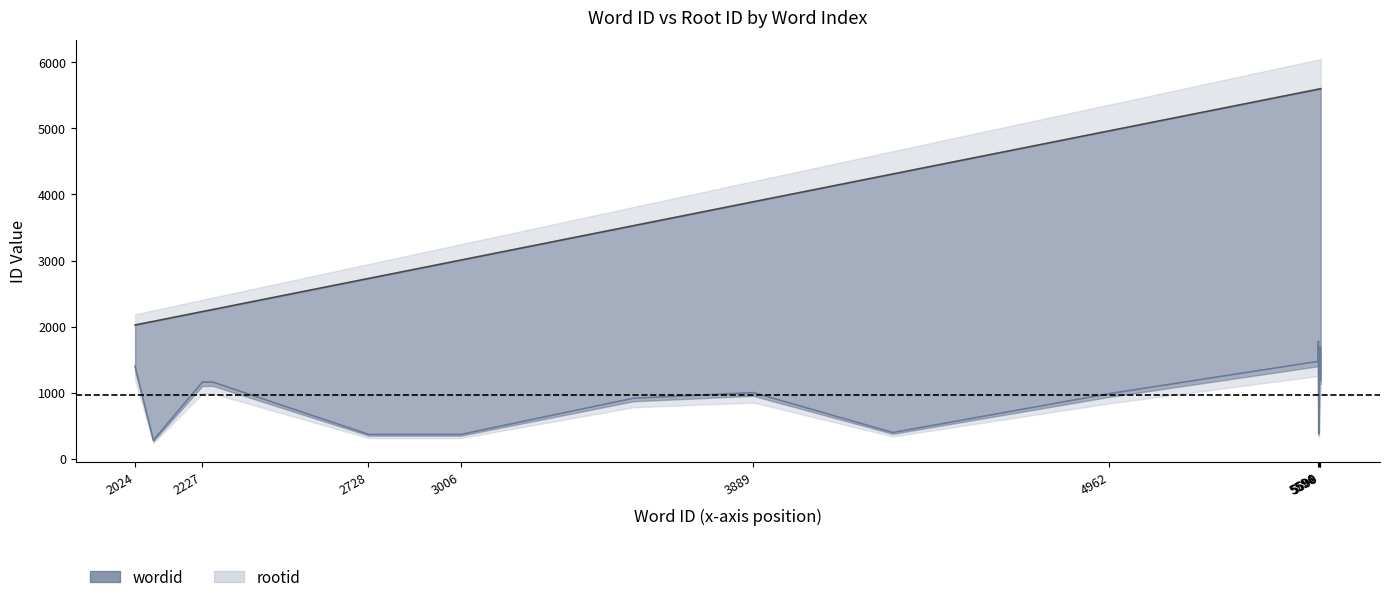

How many lines are shown in the chart?

2